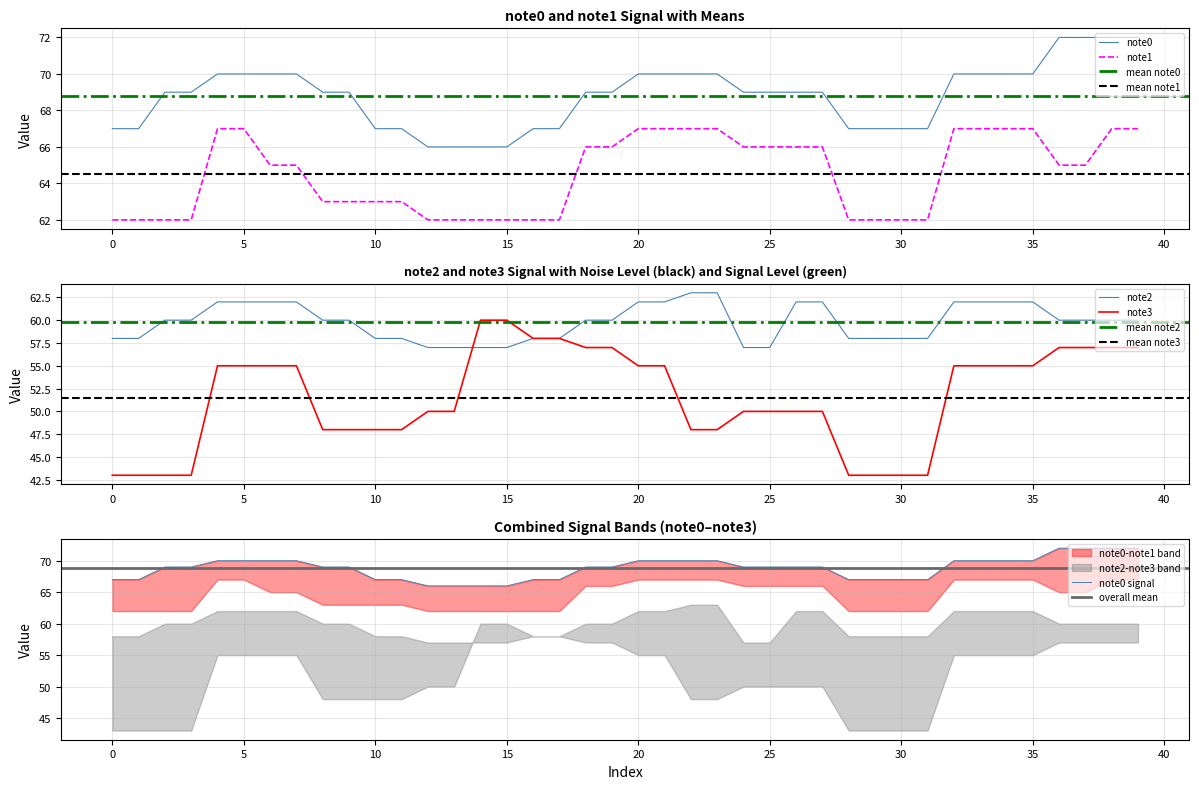

True or false: note0 and note1 intersect in this chart.

False